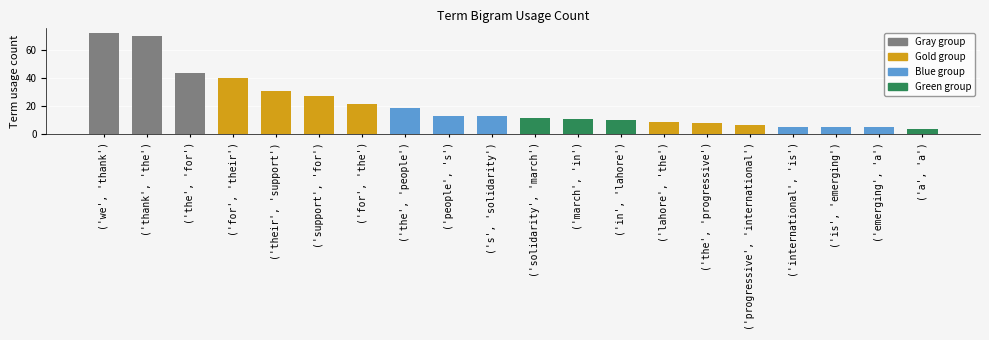

Reading right to left, what are all the values shown in this chart?

4	5	5	5	7	8	9	10	11	12	13	13	19	22	27	31	40	44	70	72